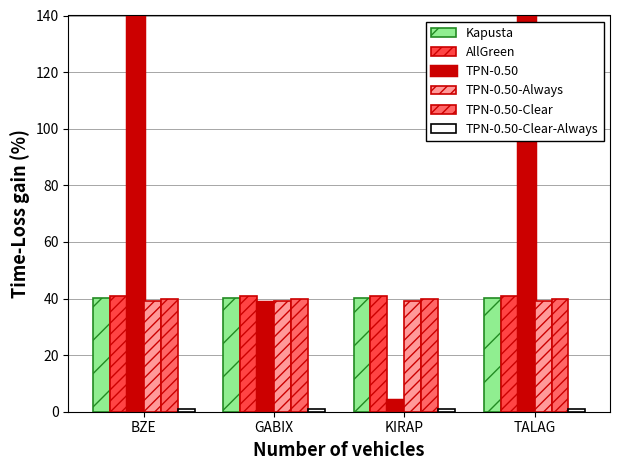

What is the lowest value of the TPN-0.50-Clear series?

39.9